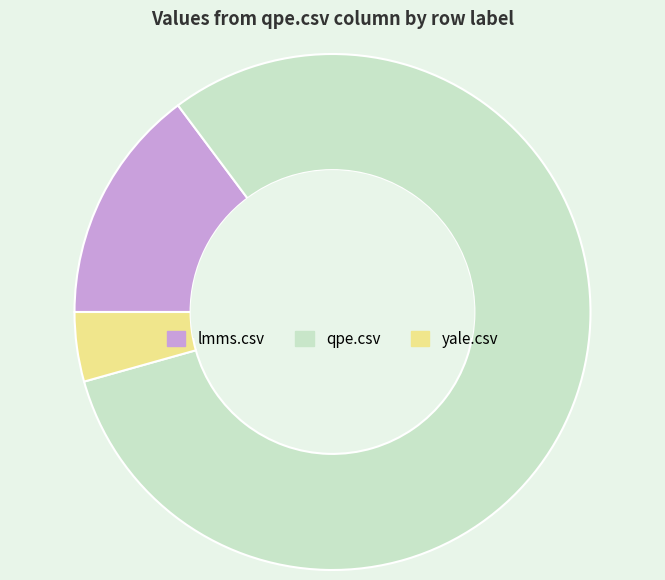

How many slices are in this pie chart?

3